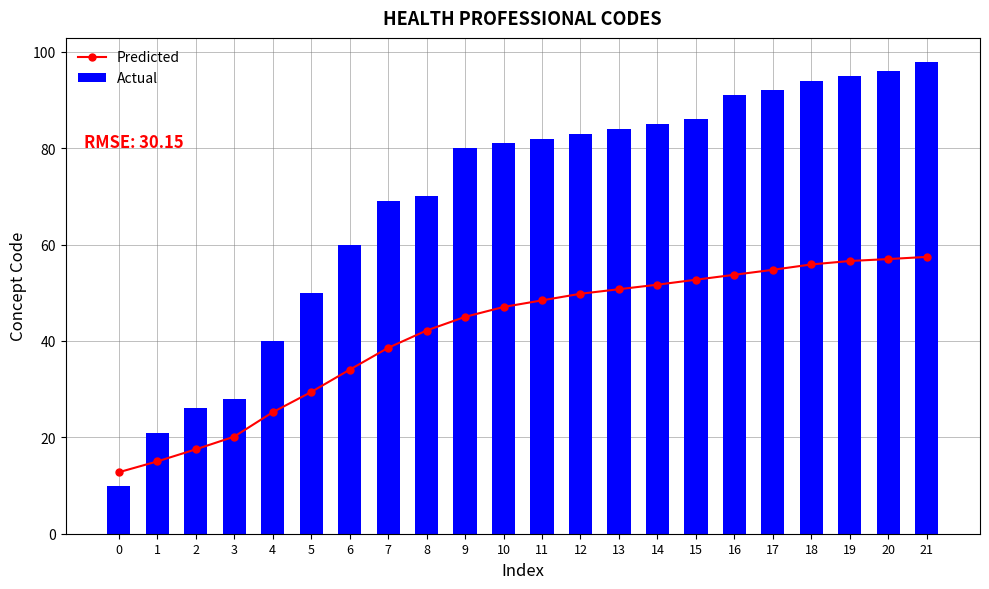

Which has a higher value, 7 or 6?

7